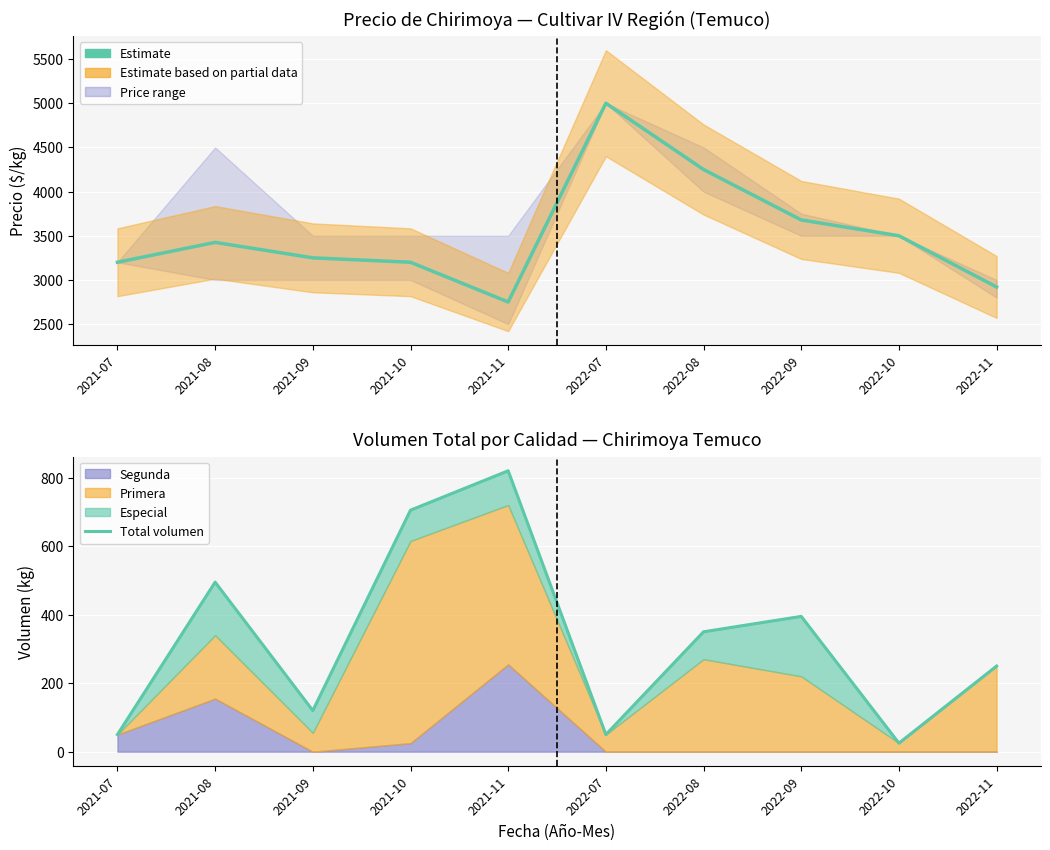

True or false: Total volumen and Precio promedio ponderado intersect in this chart.

False